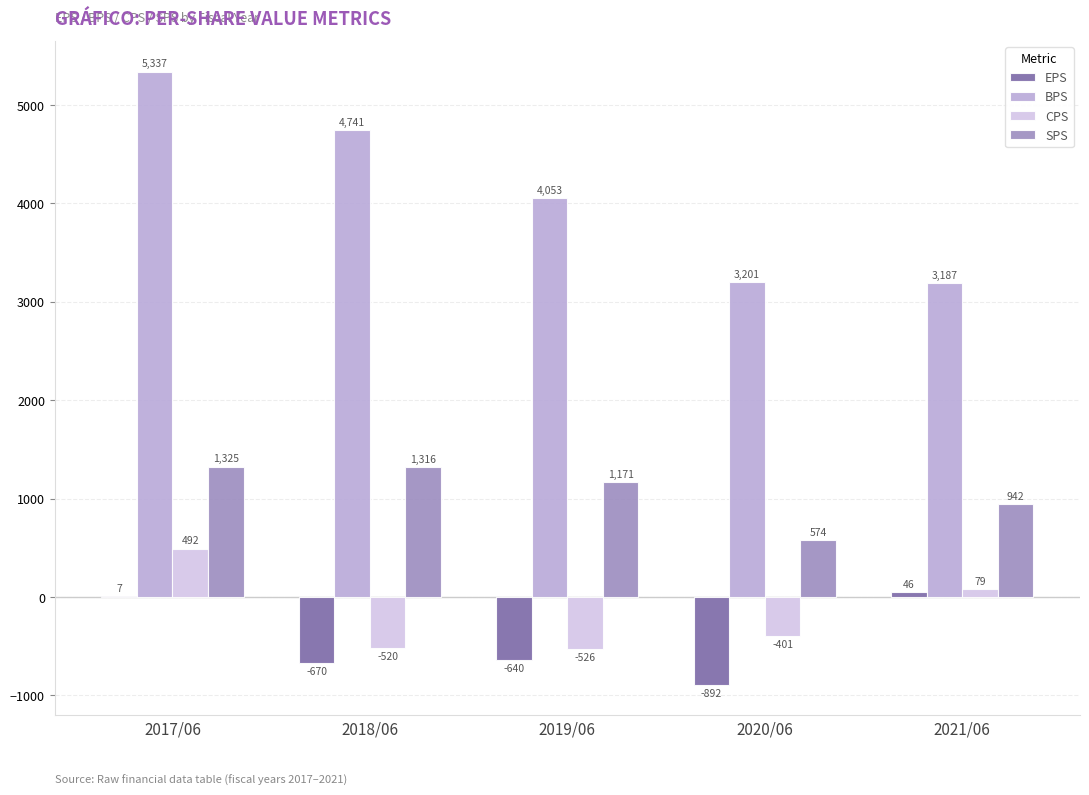

Which category has the highest value across all series?

2017/06